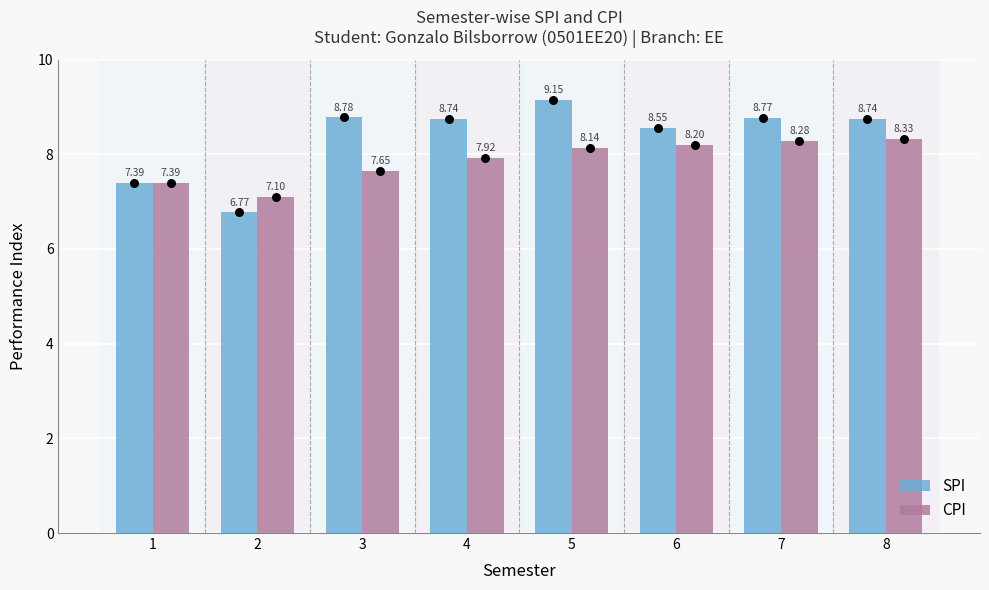

Is the value of SPI at 3 greater than the value of CPI at 8?

Yes